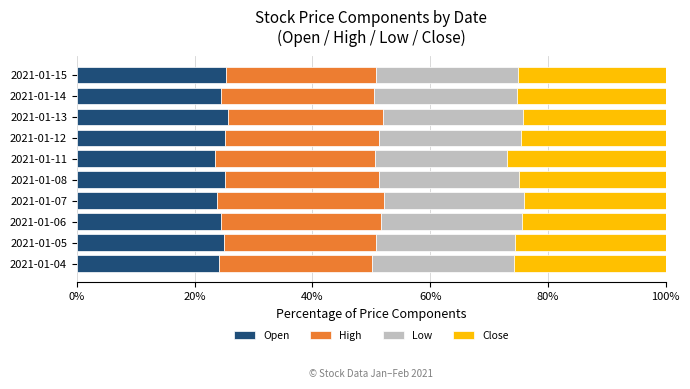

Is it true that Open equals 25.0 at 2021-01-05?

True